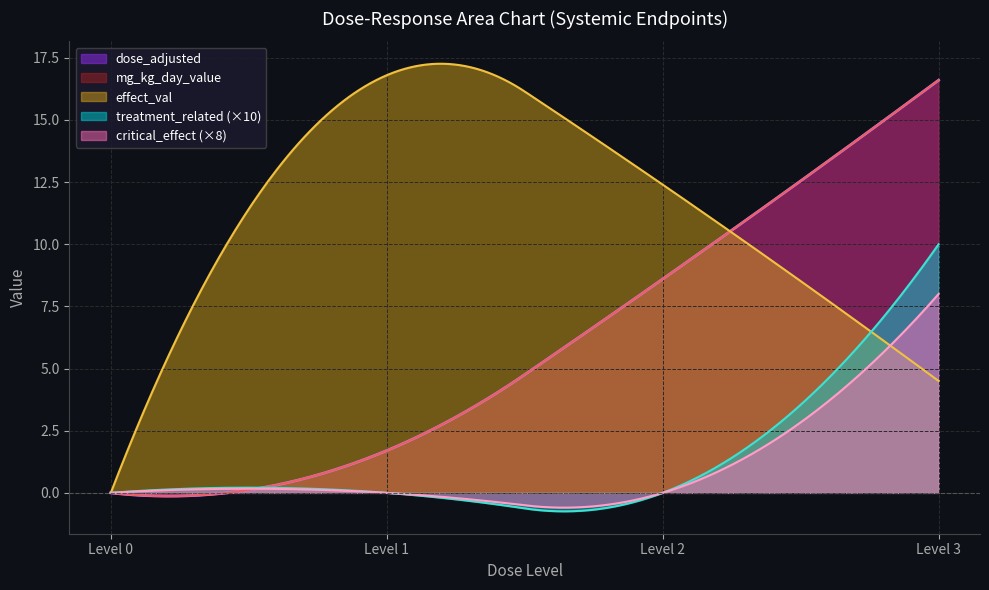

Reading right to left, what are all the values shown in this chart?

dose_adjusted: 3=16.6	2=8.6	1=1.7	0=0.0
mg_kg_day_value: 3=16.6	2=8.6	1=1.7	0=0.0
treatment_related: 3=1.0	2=0.0	1=0.0	0=0.0
critical_effect: 3=1.0	2=0.0	1=0.0	0=0.0
effect_val: 3=4.5	2=12.4	1=16.8	0=0.0